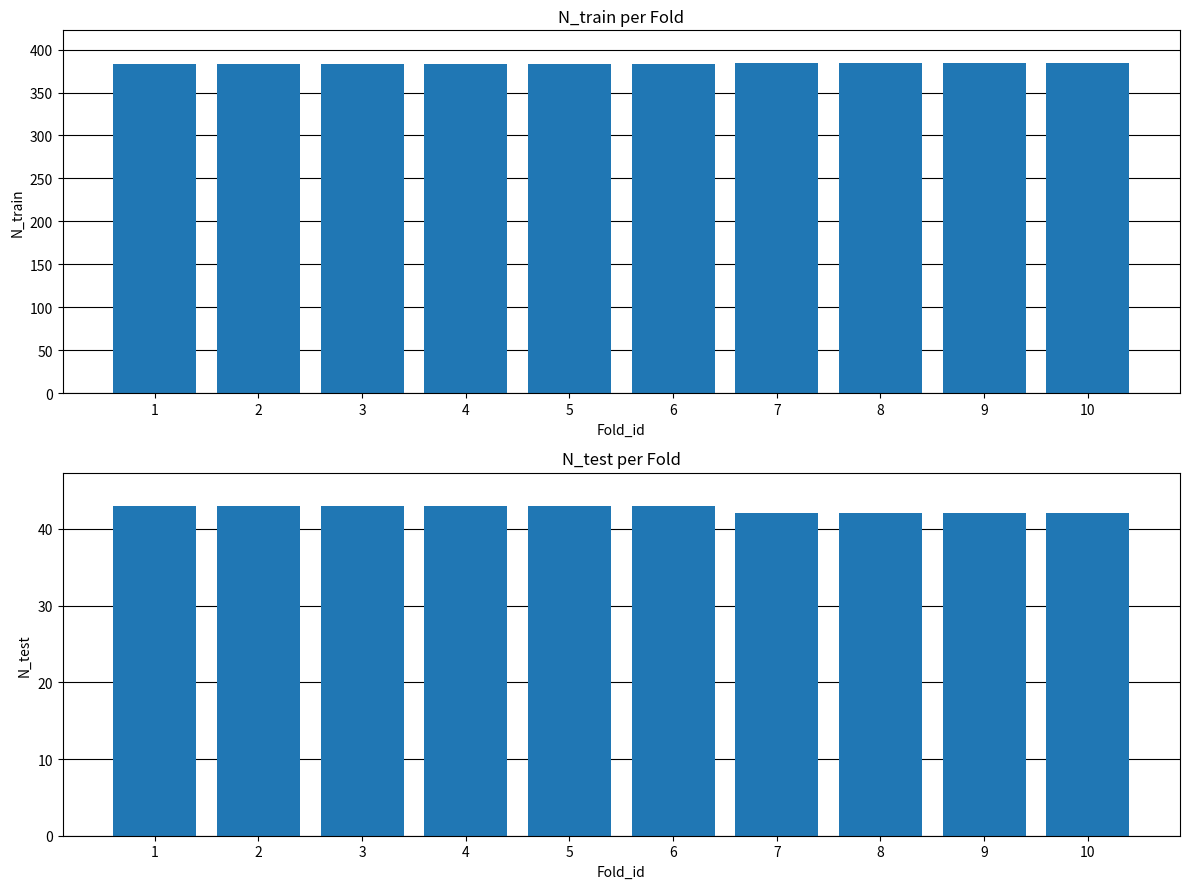

Rank the categories by N_test value from lowest to highest.

7, 8, 9, 10, 1, 2, 3, 4, 5, 6